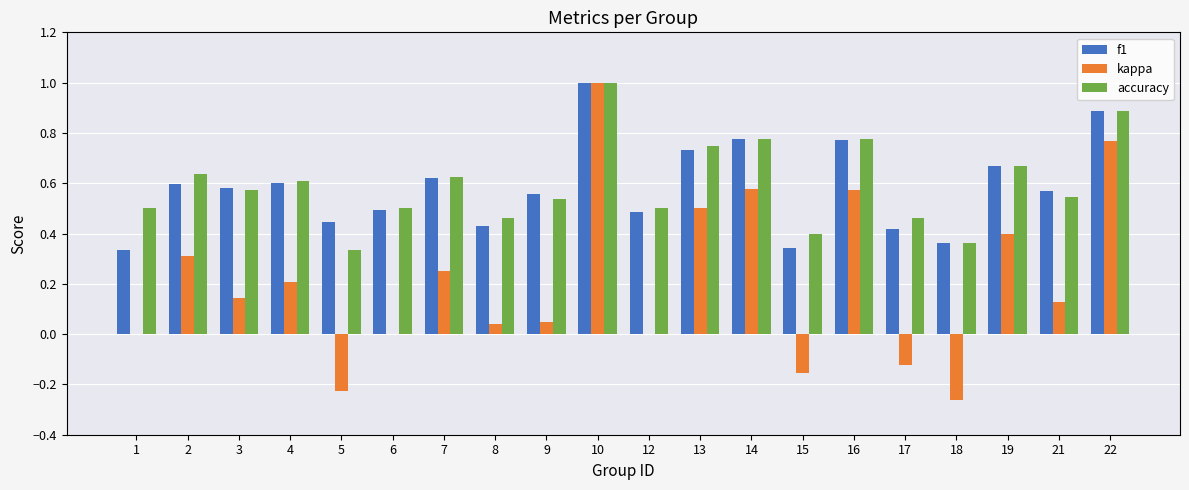

Is the value of kappa at 7 greater than the value of f1 at 14?

No